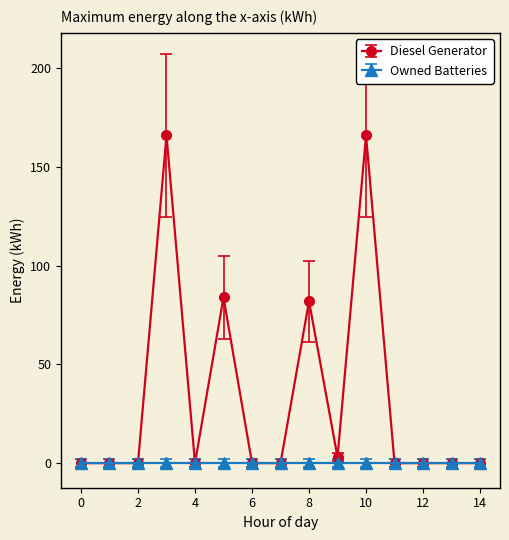

How many lines are shown in the chart?

2